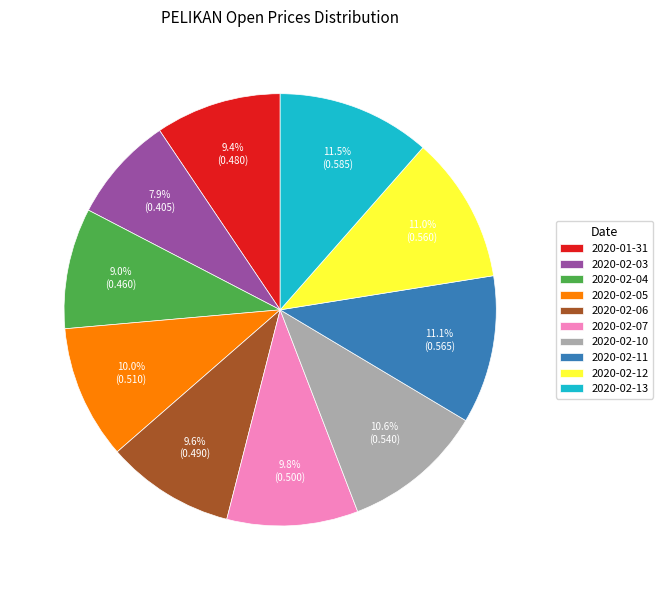

Which slice is the smallest?

2020-02-03